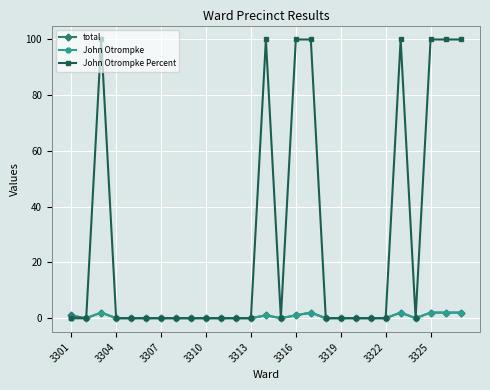

Is this an area chart (filled region under the line)?

No